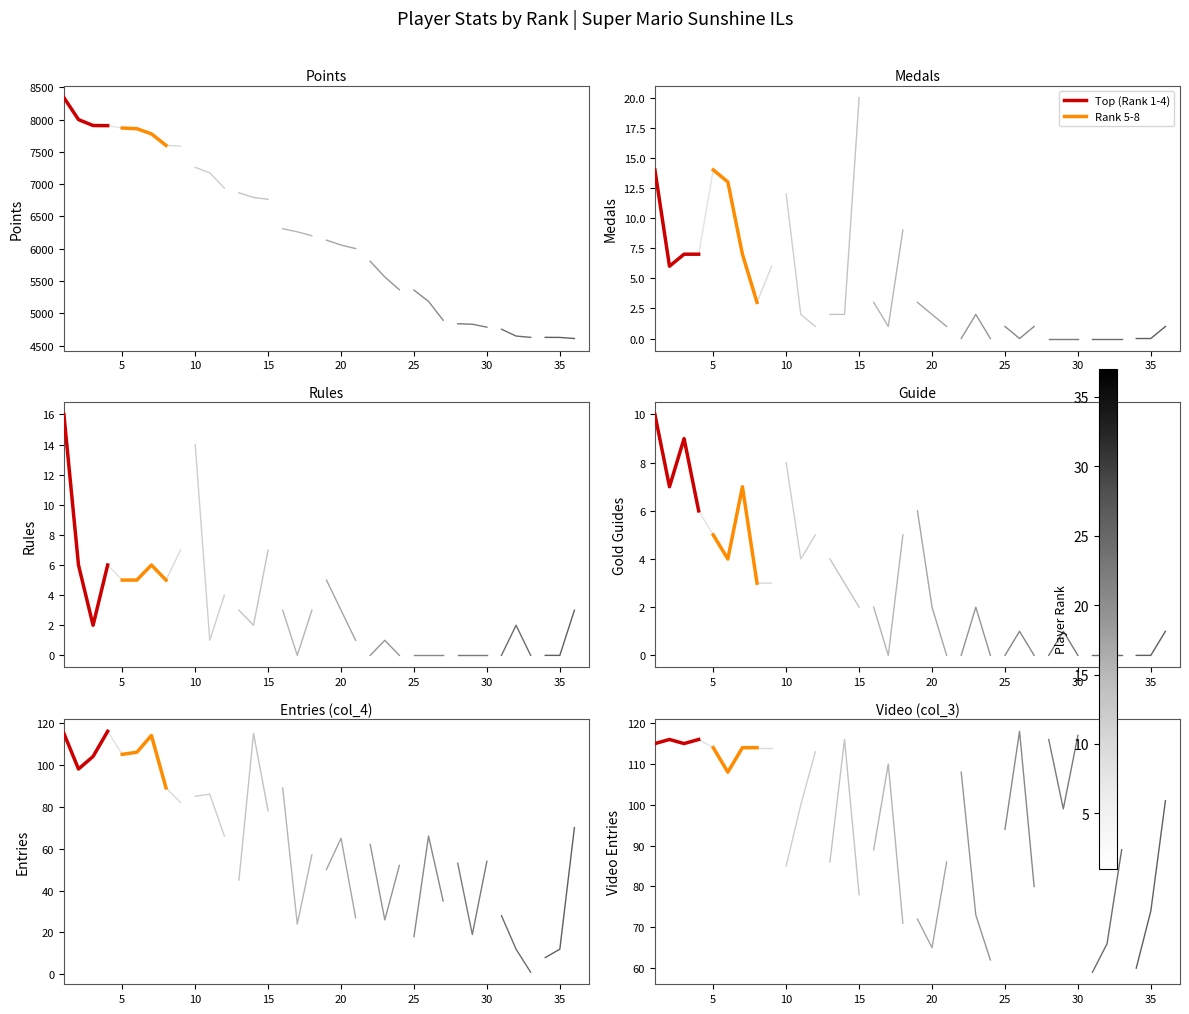

Which series has the largest total across all categories?

Top (Rank 1-4)